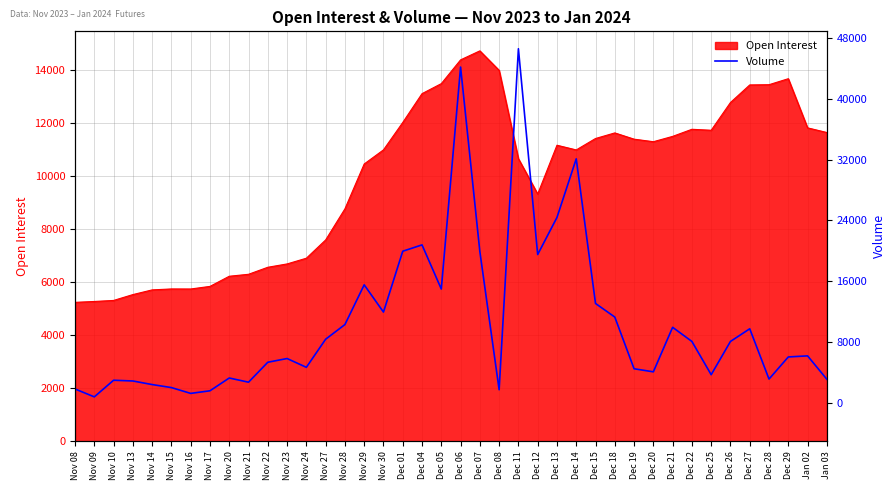

Which label corresponds to the largest value in the chart?

Dec 11